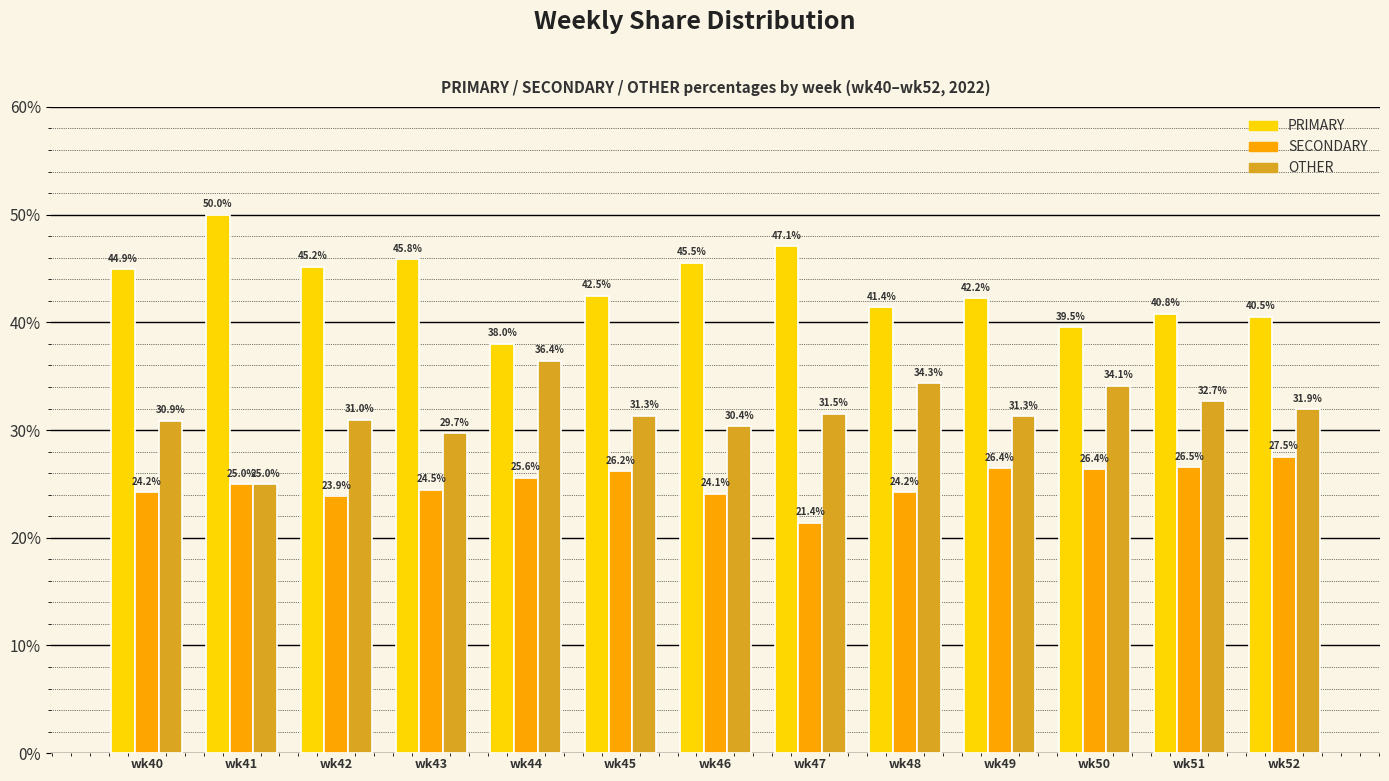

What is the value of the SECONDARY bar at the 11th from the left?

26.4